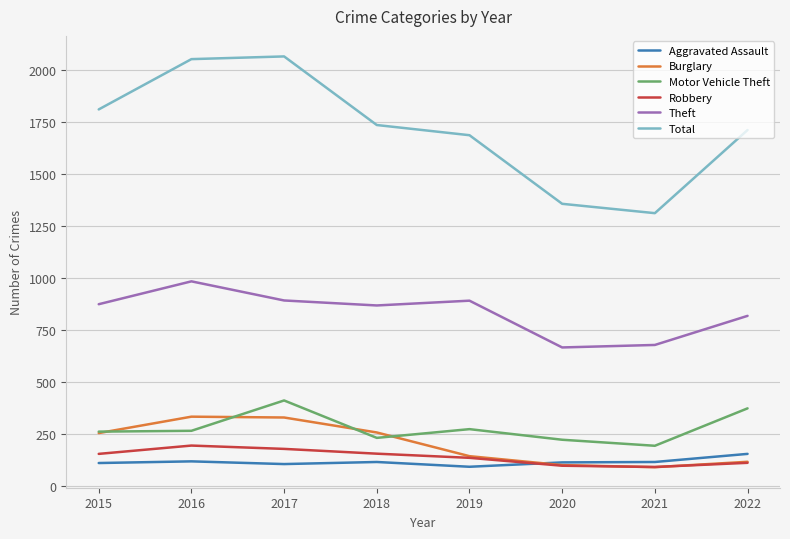

What is the greatest value displayed?

2066